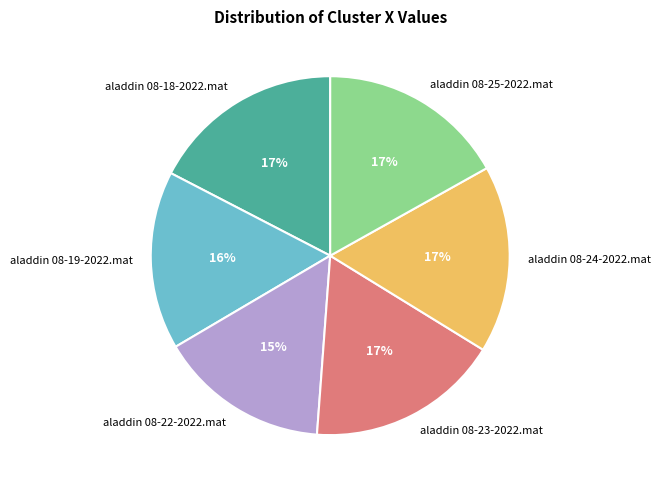

Is the sum of aladdin 08-23-2022.mat and aladdin 08-25-2022.mat greater than half?

No